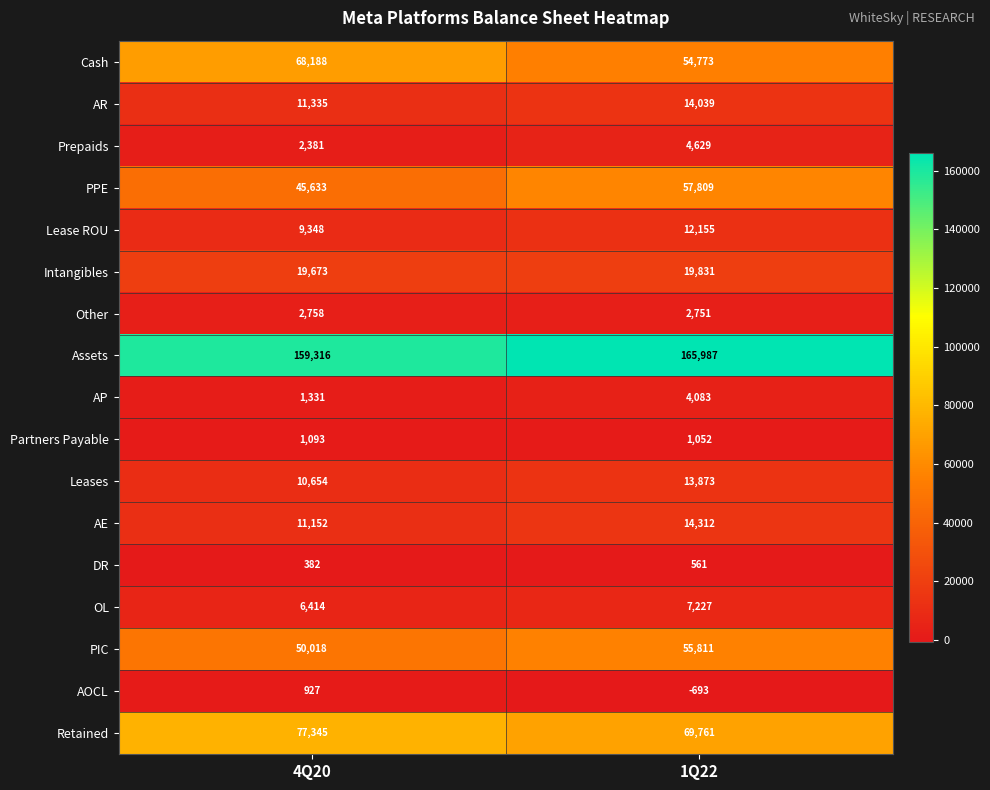

What is the sum of the PIC values at 1Q22 and 4Q20?

105829